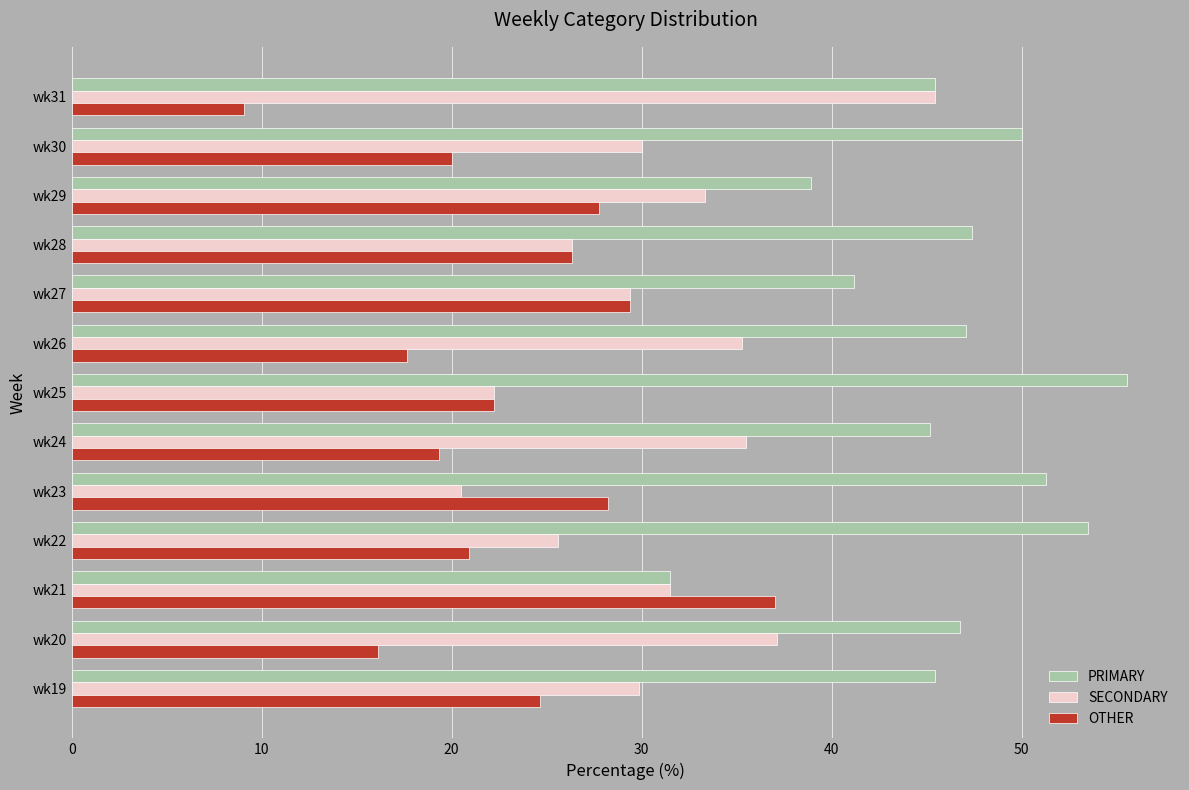

List the series in order of their peak value, highest first.

PRIMARY, SECONDARY, OTHER